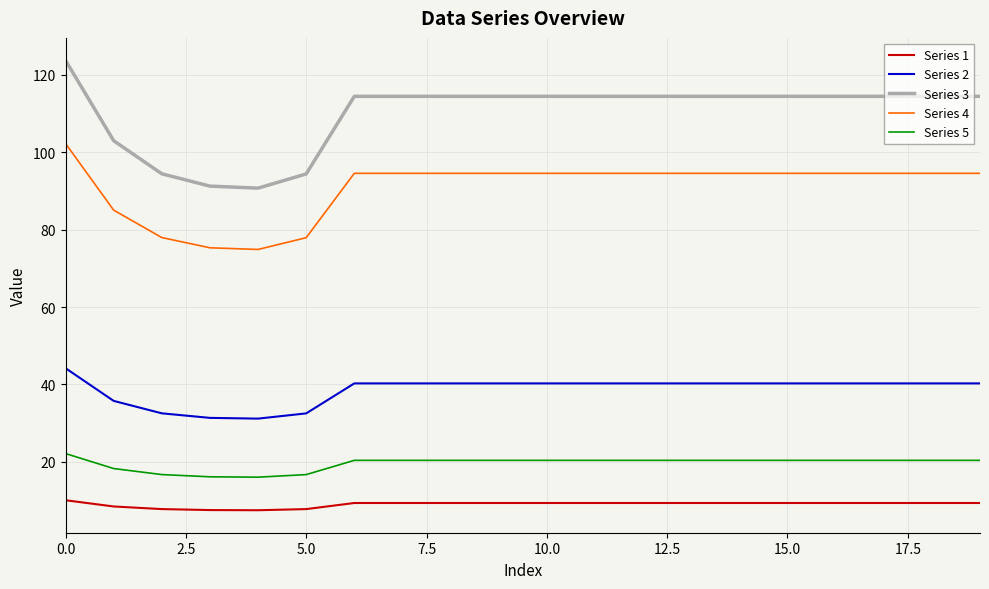

At how many categories does at least one series exceed 72?

20